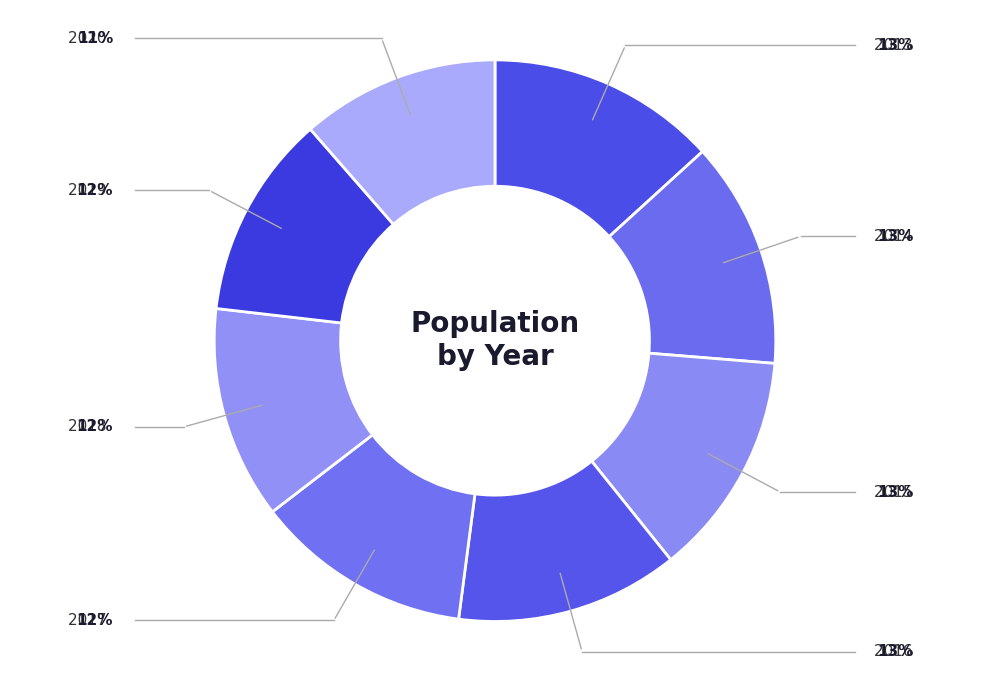

Is the sum of 2017 and 2019 greater than half?

No